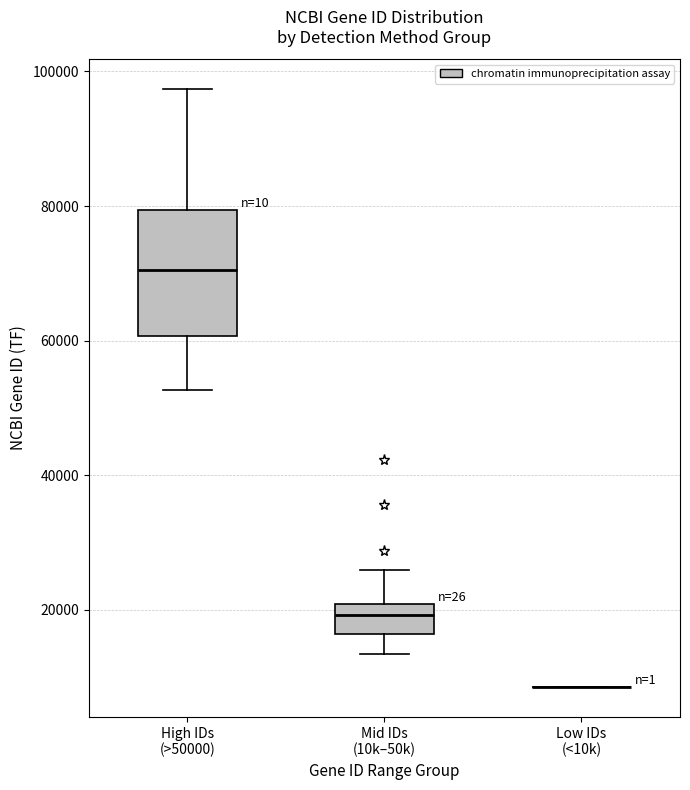

Which box is the tallest, from its lower edge to its upper edge?

High IDs (>50000)